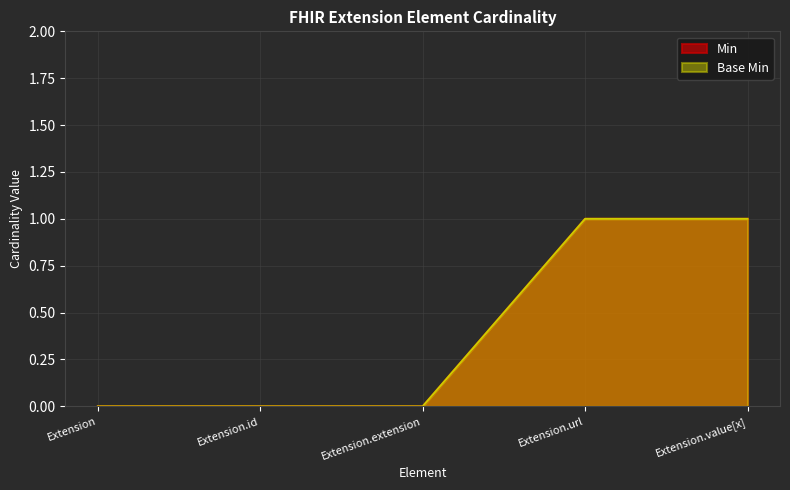

How many lines are shown in the chart?

2